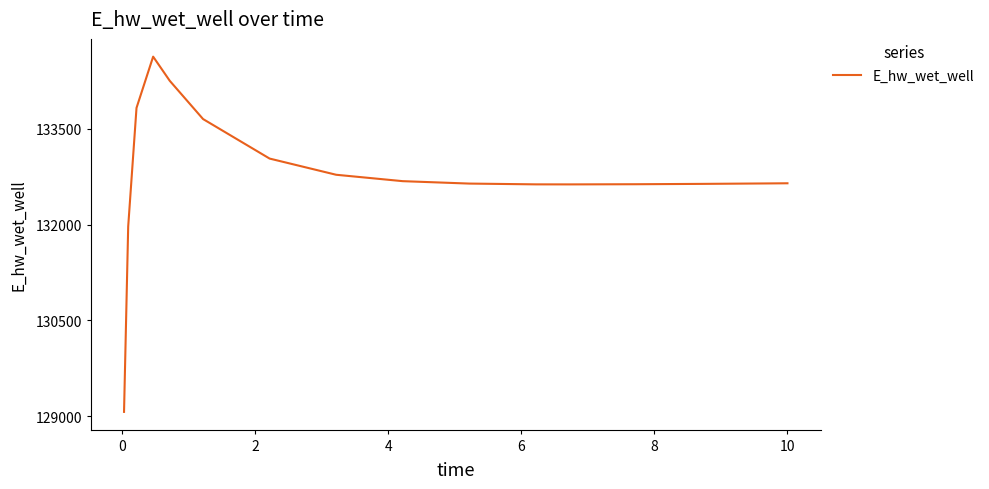

What is the greatest value displayed?

134627.8